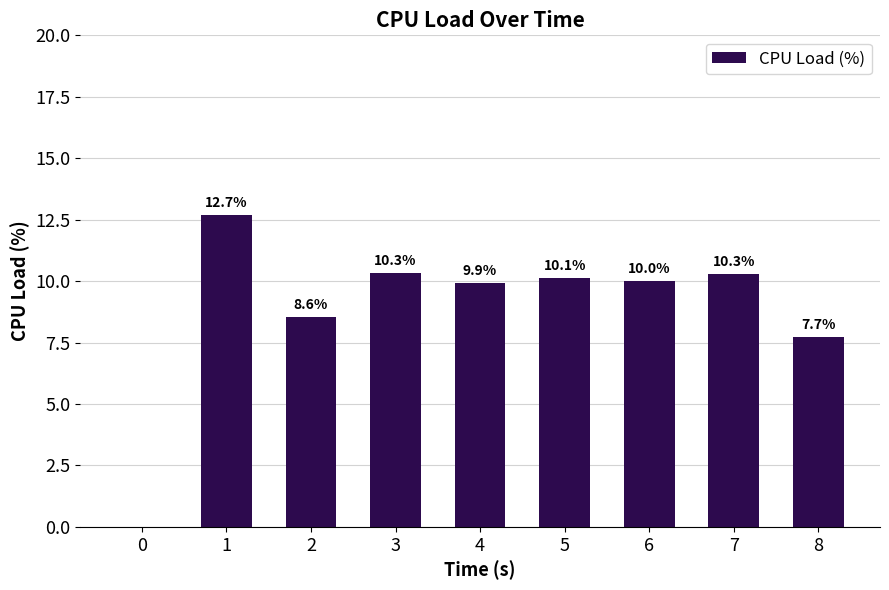

Between 0 and 7, which is larger?

7